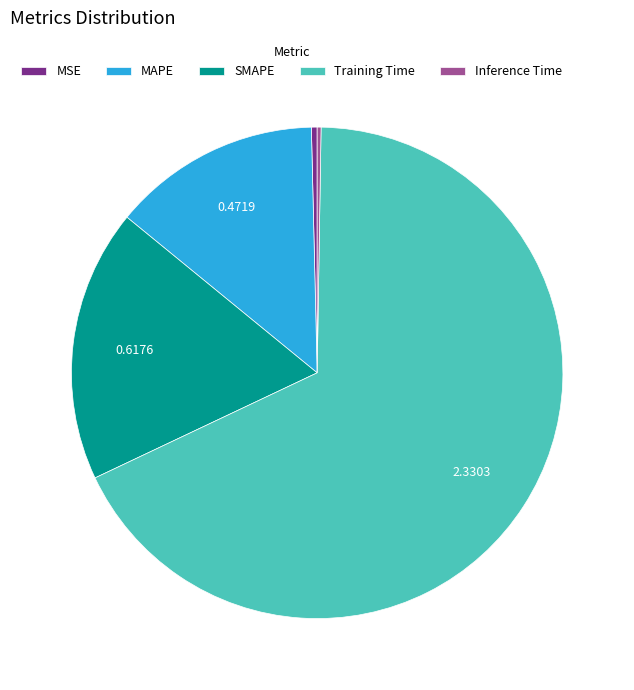

Which slice is the largest?

Training Time